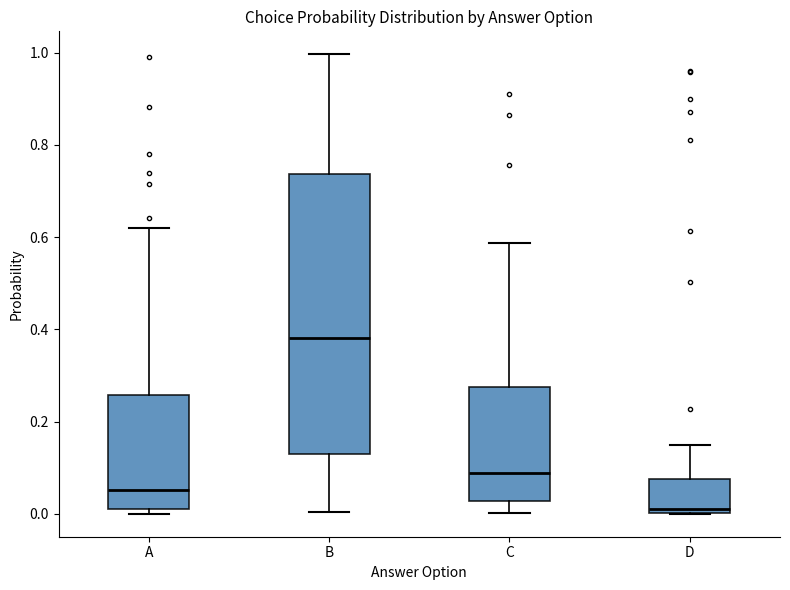

Reading left to right, read every box against the y-axis: the position of its median line, the range the box covers, and the ends of its whiskers. The values are not printed on the chart, so give them approximately, as read against the axis.

A: median 0.06, box 0.02 to 0.26, whiskers 0.00 to 0.62
B: median 0.38, box 0.12 to 0.74, whiskers 0.00 to 1.00
C: median 0.08, box 0.02 to 0.28, whiskers 0.00 to 0.58
D: median 0.00 (just above the box's lower edge), box 0.00 to 0.08, whiskers 0.00 to 0.14